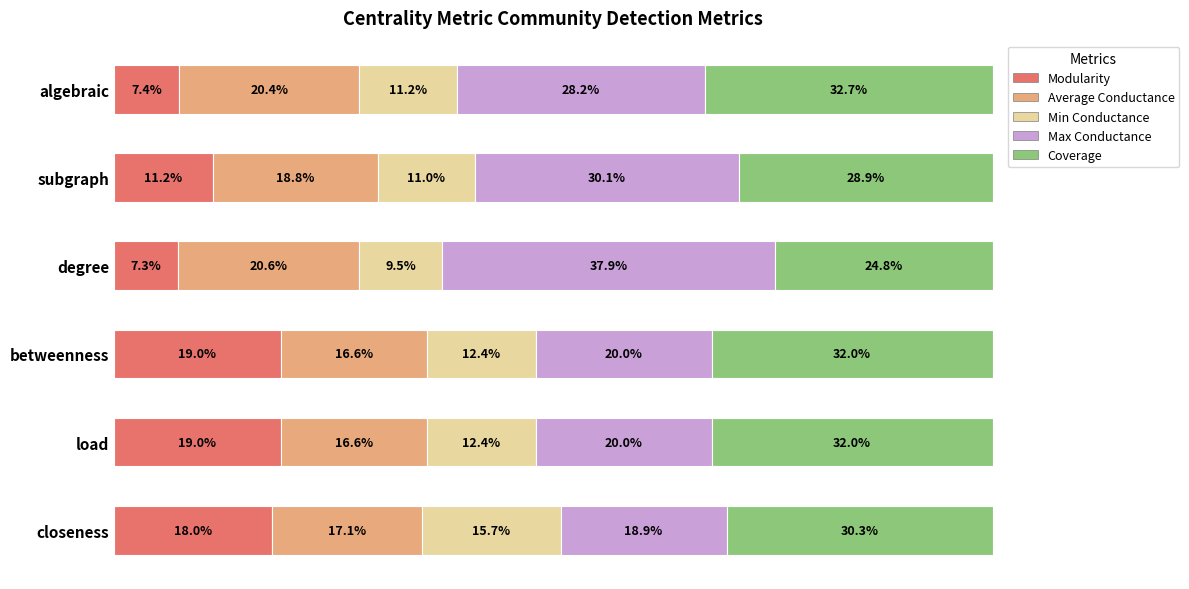

What is the value of the Average Conductance bar at the 4th from the left?

0.2